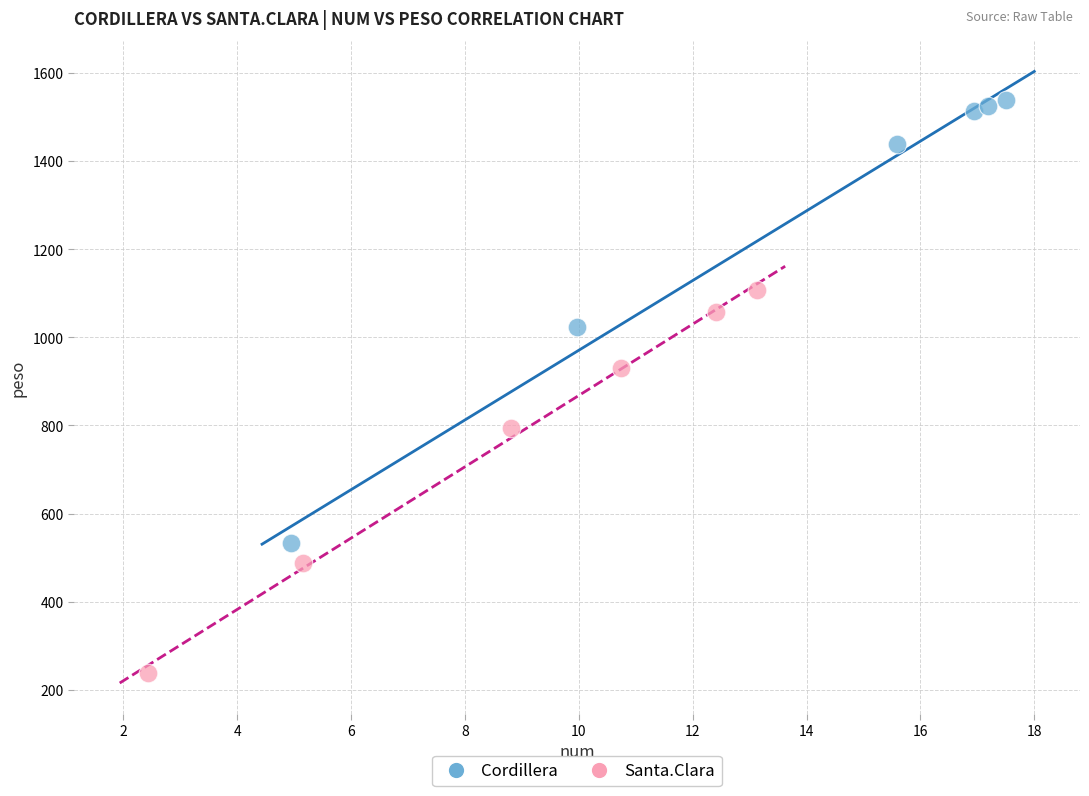

Which series reaches the minimum Y coordinate?

Santa.Clara